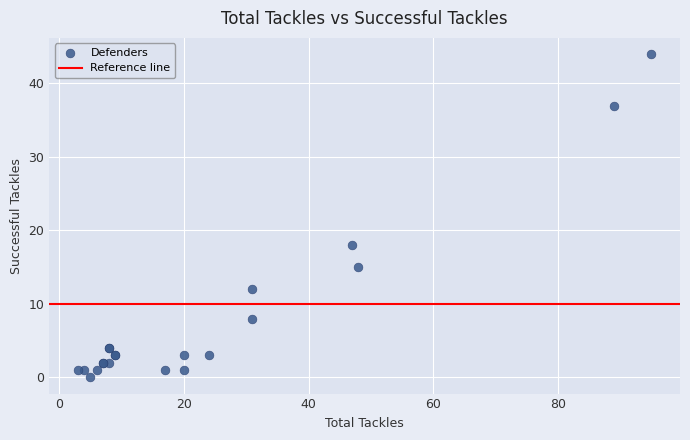

What Y value in the scatter plot is closest to 22?

18